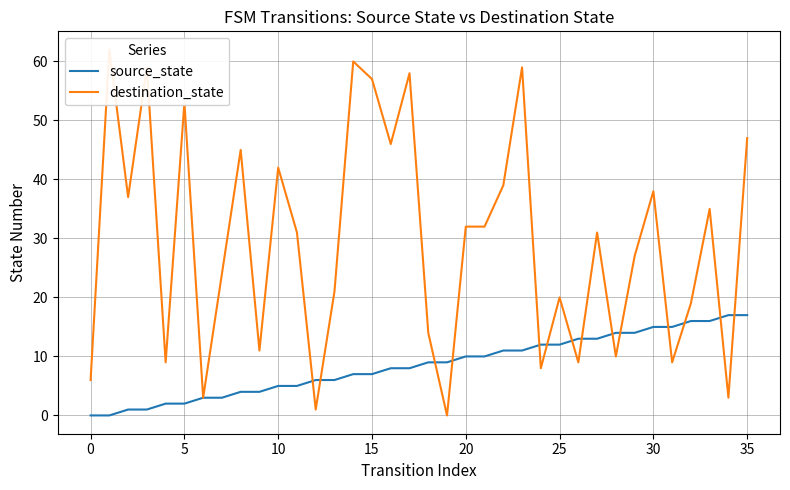

Between which two adjacent categories do source_state and destination_state first intersect?

11 and 12